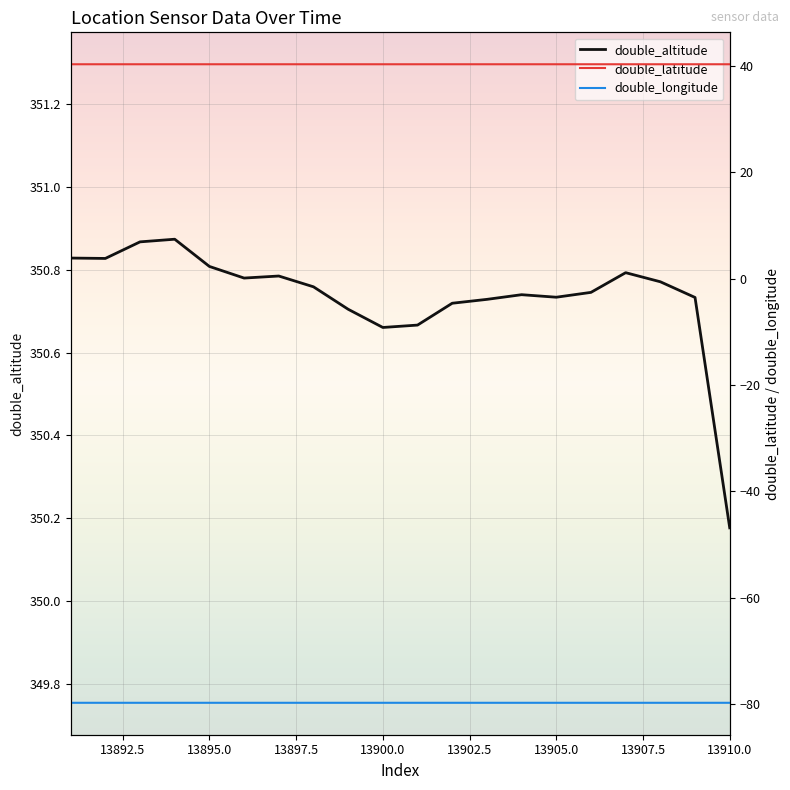

Reading left to right, extract all data points from this chart.

double_altitude: 13891=350.8	13892=350.8	13893=350.9	13894=350.9	13895=350.8	13896=350.8	13897=350.8	13898=350.8	13899=350.7	13900=350.7	13901=350.7	13902=350.7	13903=350.7	13904=350.7	13905=350.7	13906=350.7	13907=350.8	13908=350.8	13909=350.7	13910=350.2
double_latitude: 13891=40.3	13892=40.3	13893=40.3	13894=40.3	13895=40.3	13896=40.3	13897=40.3	13898=40.3	13899=40.3	13900=40.3	13901=40.3	13902=40.3	13903=40.3	13904=40.3	13905=40.3	13906=40.3	13907=40.3	13908=40.3	13909=40.3	13910=40.3
double_longitude: 13891=-79.7	13892=-79.7	13893=-79.7	13894=-79.7	13895=-79.7	13896=-79.7	13897=-79.7	13898=-79.7	13899=-79.7	13900=-79.7	13901=-79.7	13902=-79.7	13903=-79.7	13904=-79.7	13905=-79.7	13906=-79.7	13907=-79.7	13908=-79.7	13909=-79.7	13910=-79.7